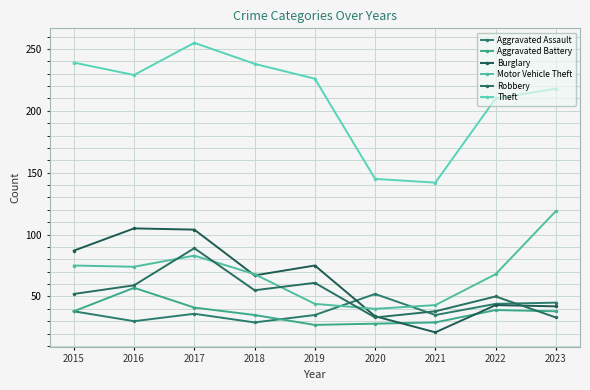

Between 2019 and 2021, which series saw the biggest shift?

Theft